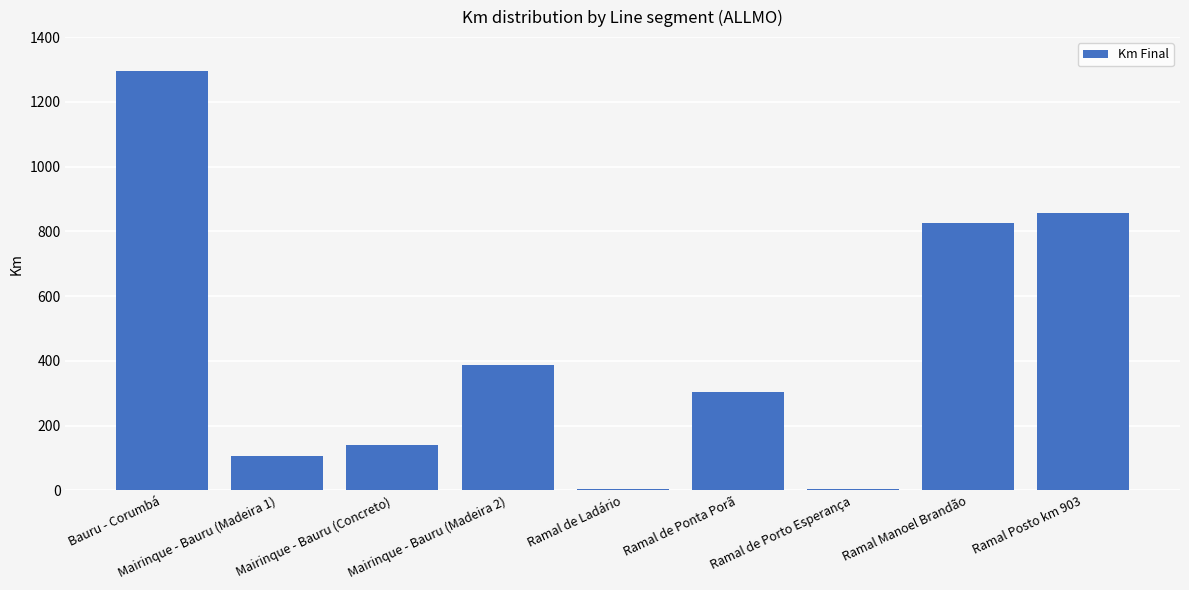

At which category does the chart reach its peak across all series?

Bauru - Corumbá